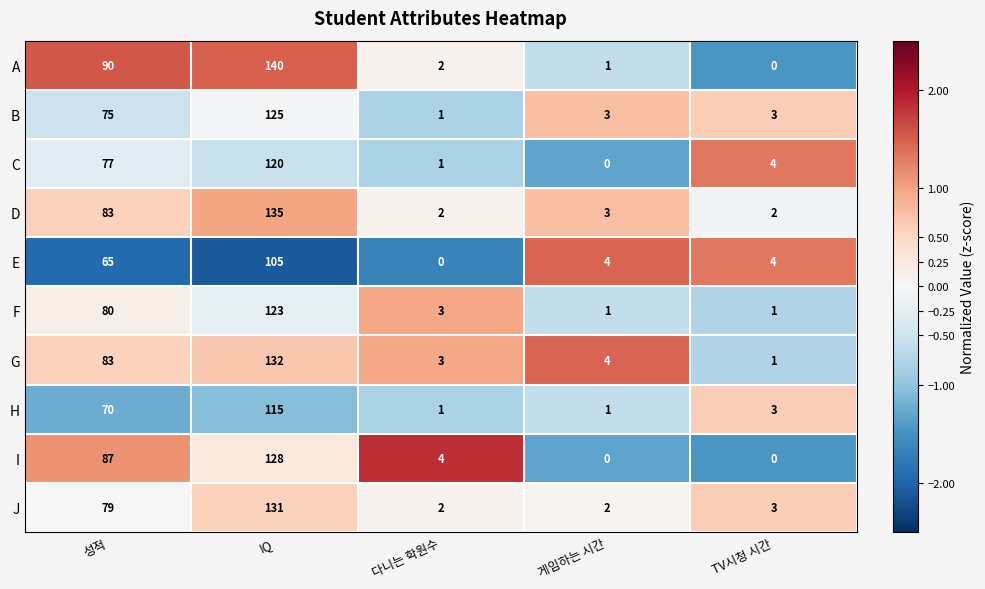

List the series in order of their peak value, lowest first.

E, H, C, F, B, I, J, G, D, A